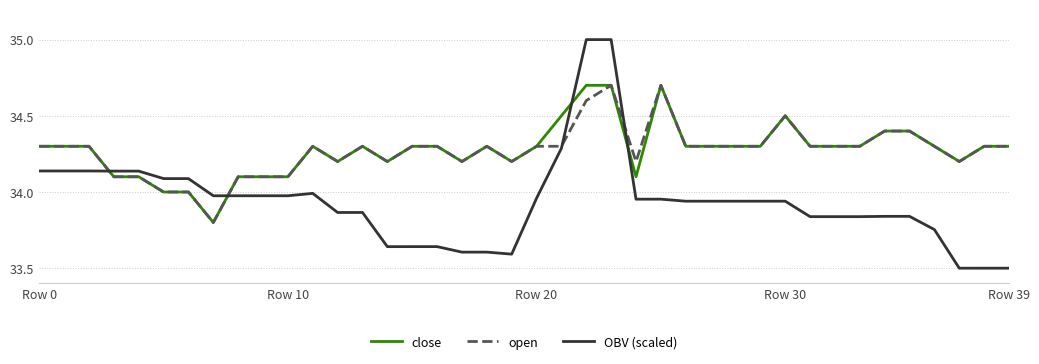

True or false: close and OBV (scaled) cross at least once.

True